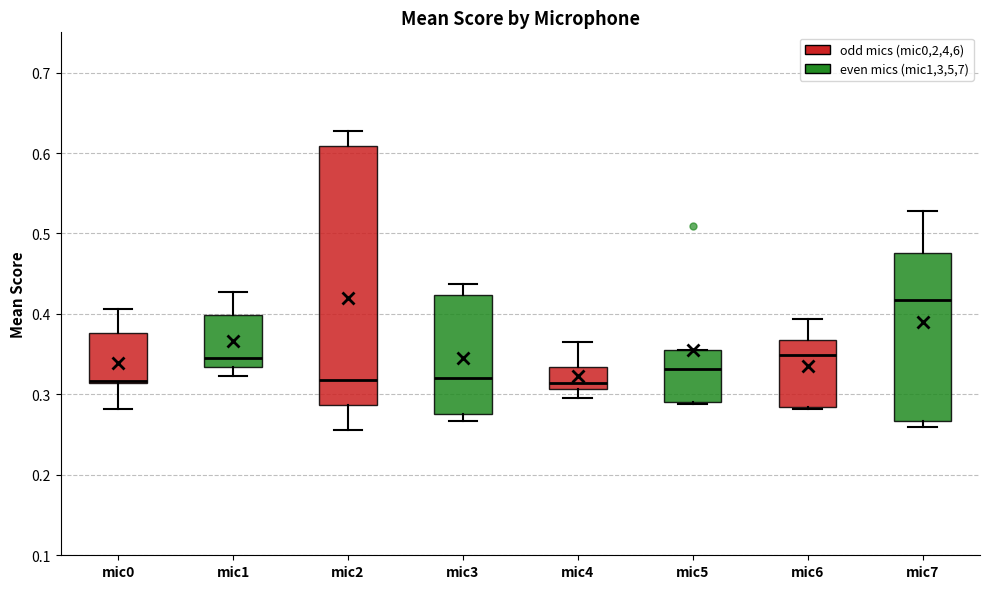

Reading left to right, transcribe this box plot: for each box, give where its median line is, the range the box spans, and where its two whiskers end, as read against the y-axis. The values are not printed on the chart, so give them approximately, as read against the axis.

mic0: median 0.32, box 0.31 to 0.38, whiskers 0.28 to 0.41
mic1: median 0.35, box 0.33 to 0.40, whiskers 0.32 to 0.43
mic2: median 0.32, box 0.29 to 0.61, whiskers 0.26 to 0.63
mic3: median 0.32, box 0.28 to 0.42, whiskers 0.27 to 0.44
mic4: median 0.31 (just above the box's lower edge), box 0.31 to 0.33, whiskers 0.30 to 0.36
mic5: median 0.33, box 0.29 to 0.35, whiskers 0.29 to 0.35
mic6: median 0.35, box 0.28 to 0.37, whiskers 0.28 to 0.39
mic7: median 0.42, box 0.27 to 0.48, whiskers 0.26 to 0.53